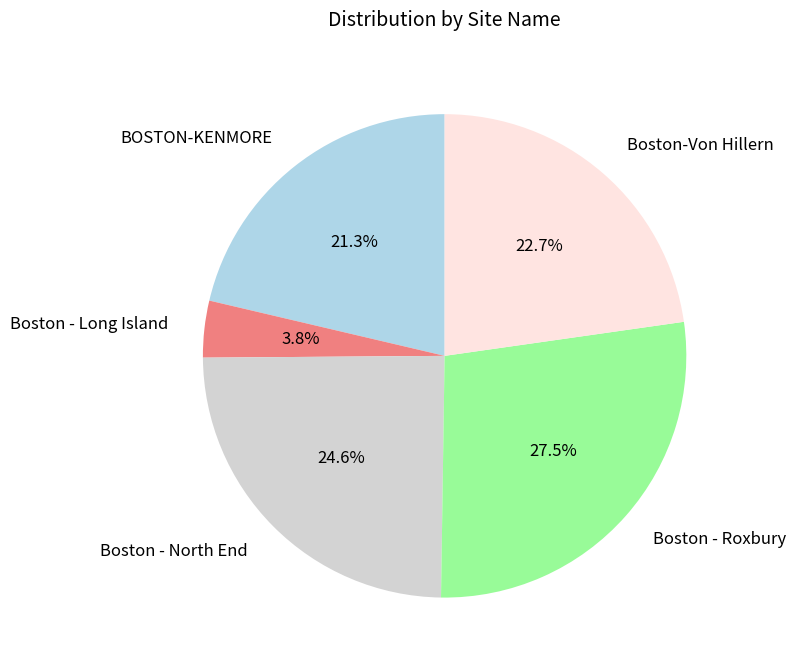

Is there any slice that represents more than half of the pie?

No